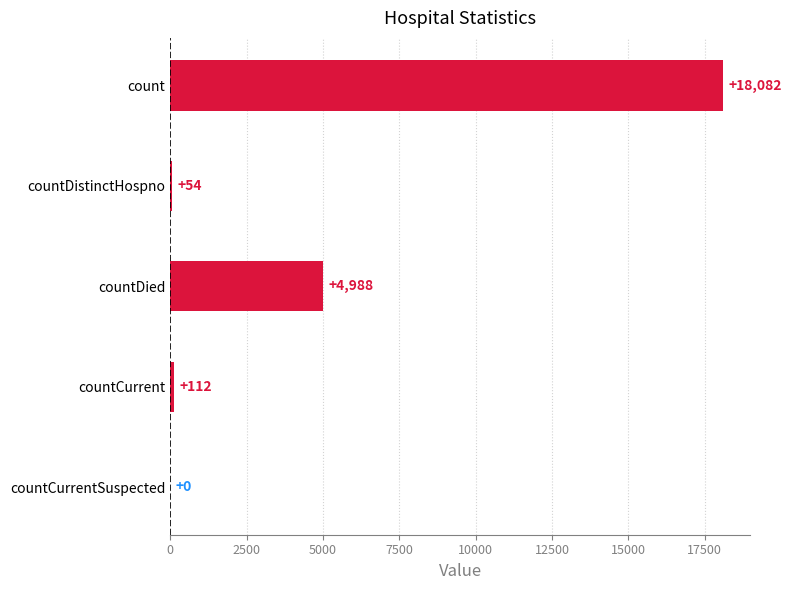

What is the sum of the values at count and countDied?

23070